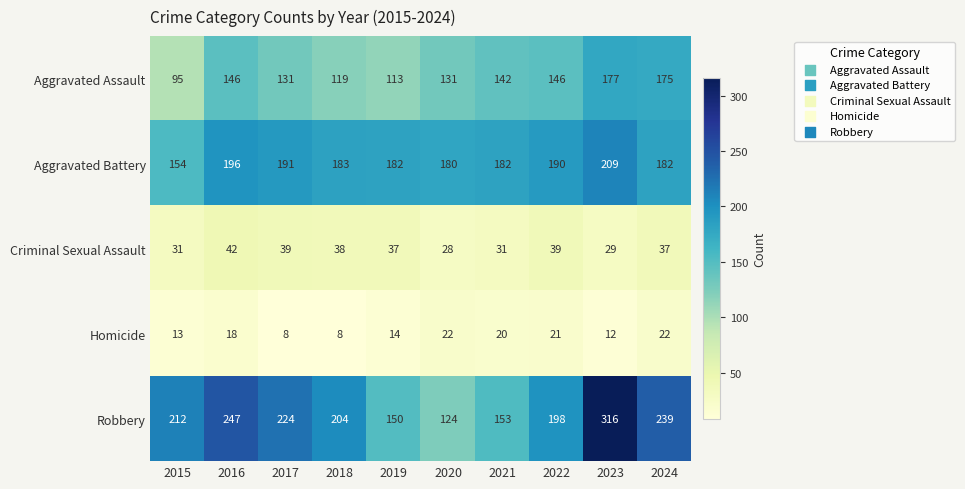

What is the spread (max minus min) of values at 2015?

199